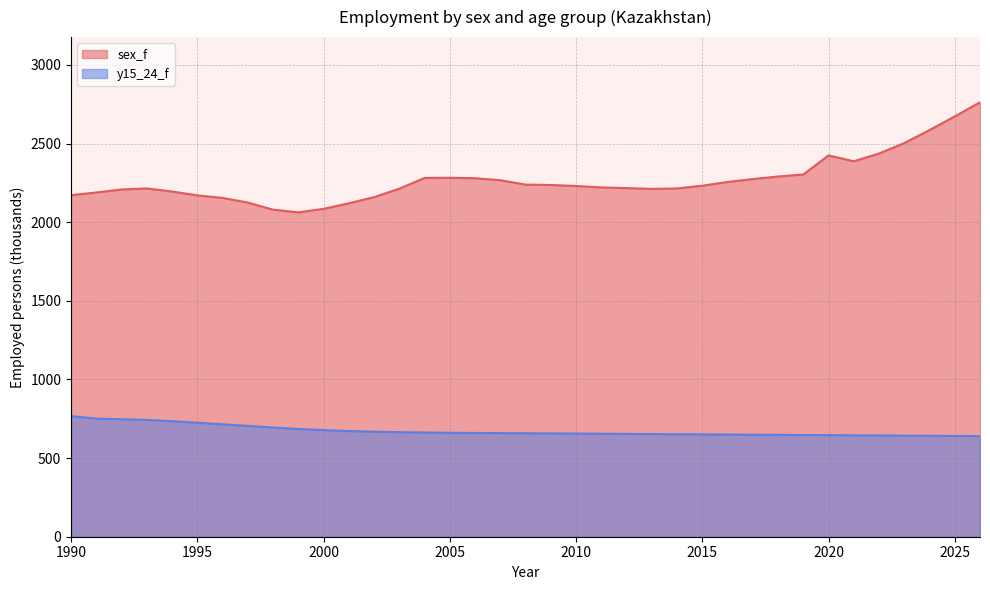

True or false: sex_f and y15_24_f cross at least once.

False